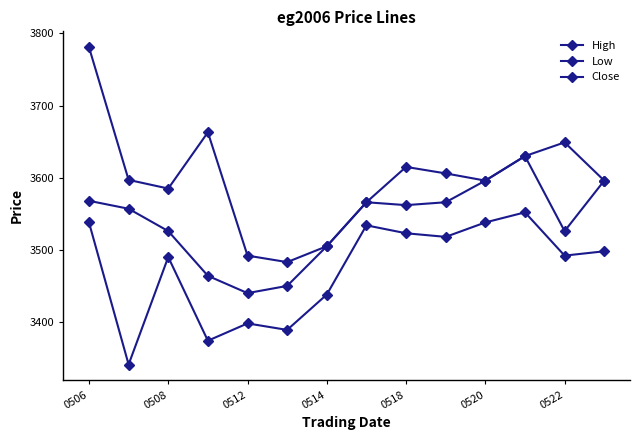

True or false: High and Low cross at least once.

False